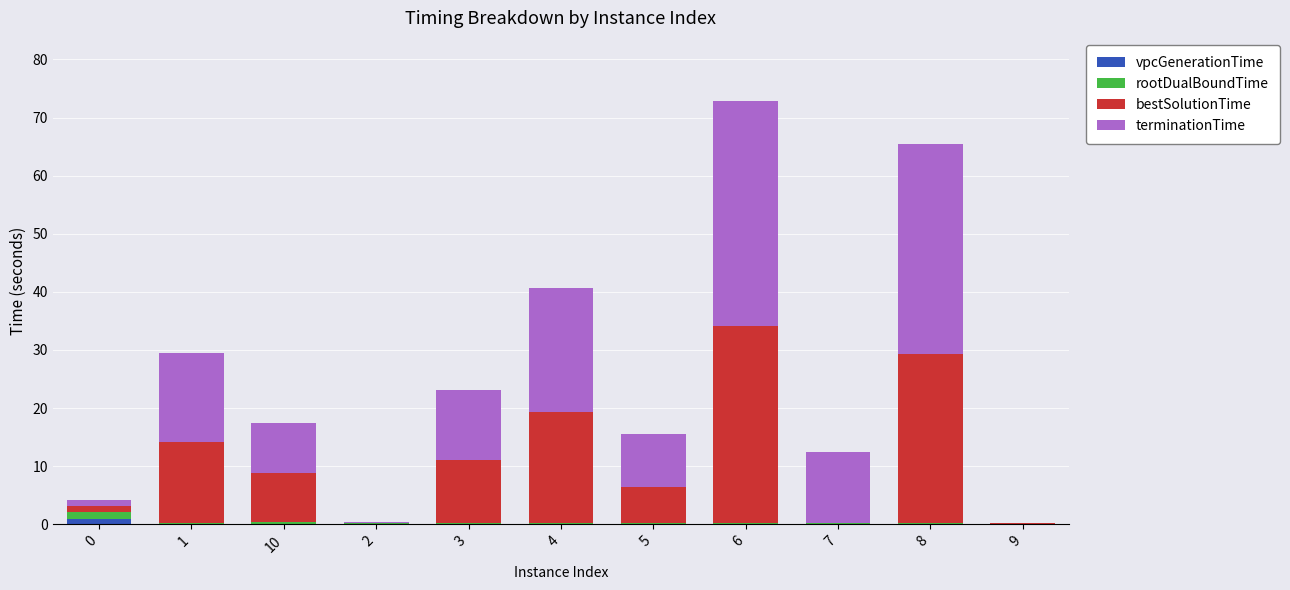

At which category is the sum across all series the highest?

6